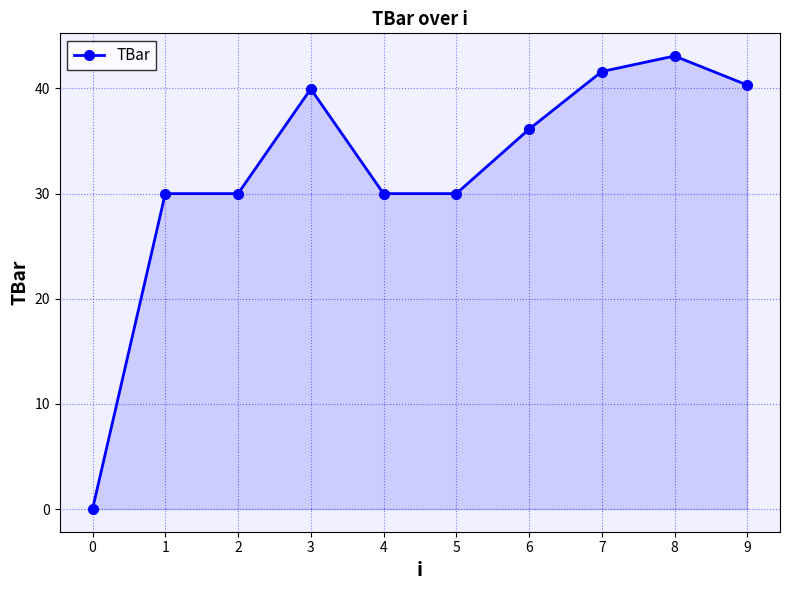

What is the value of the 4th point from the left?

40.0